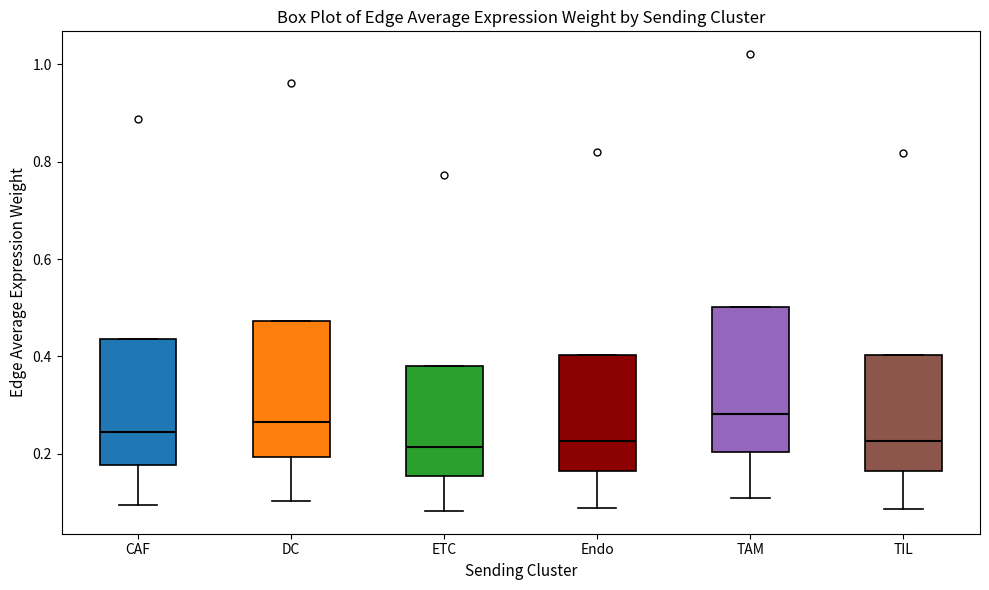

Where is the lower edge of the box for ETC on the y-axis? The values are not printed on the chart, so give them approximately, as read against the axis.

0.16